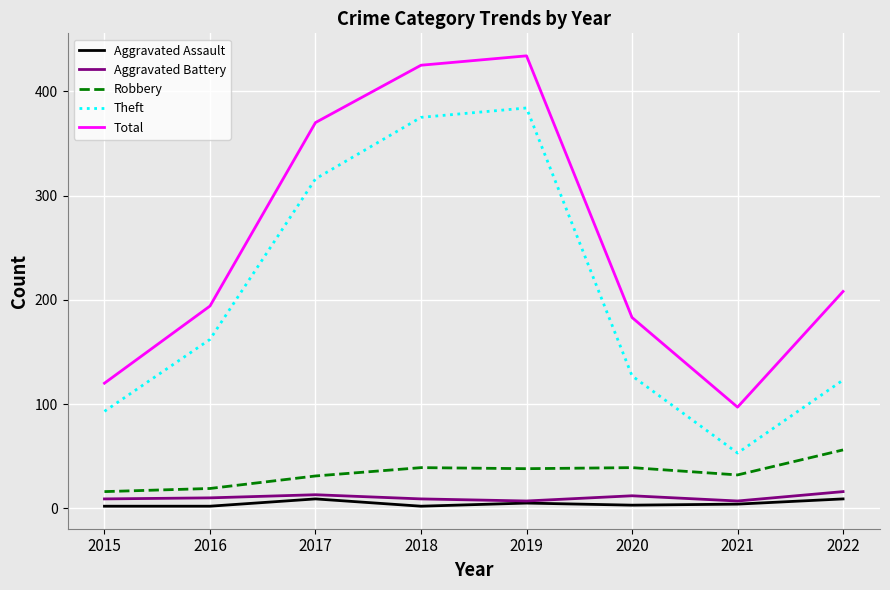

Between 2015 and 2018, which series saw the biggest shift?

Total